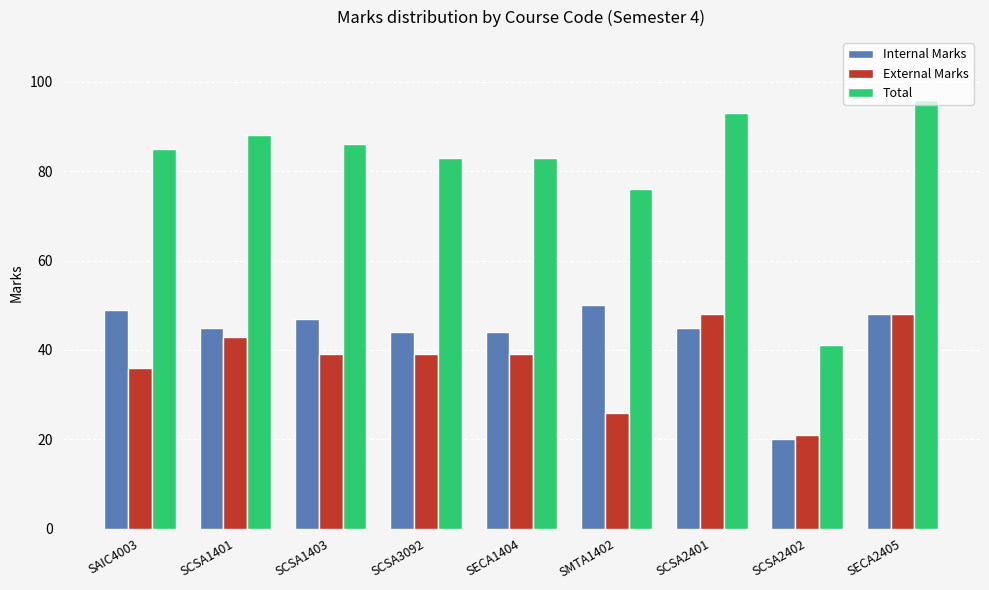

What is the value of the External Marks bar at the 6th from the left?

26